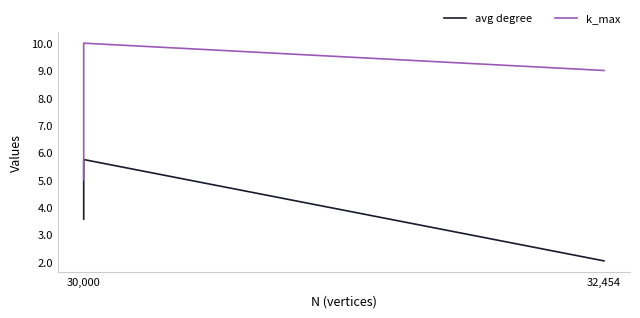

How many lines are shown in the chart?

2